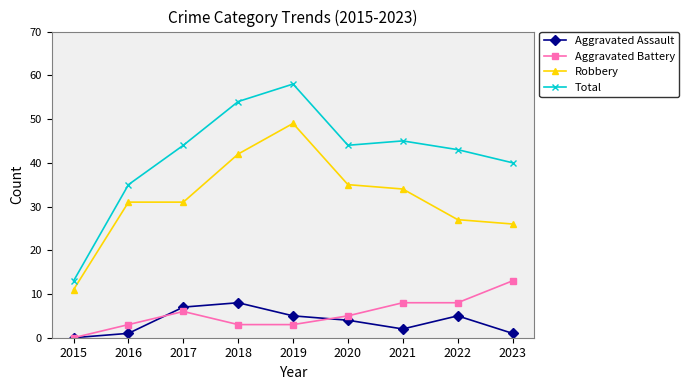

How many lines are shown in the chart?

4